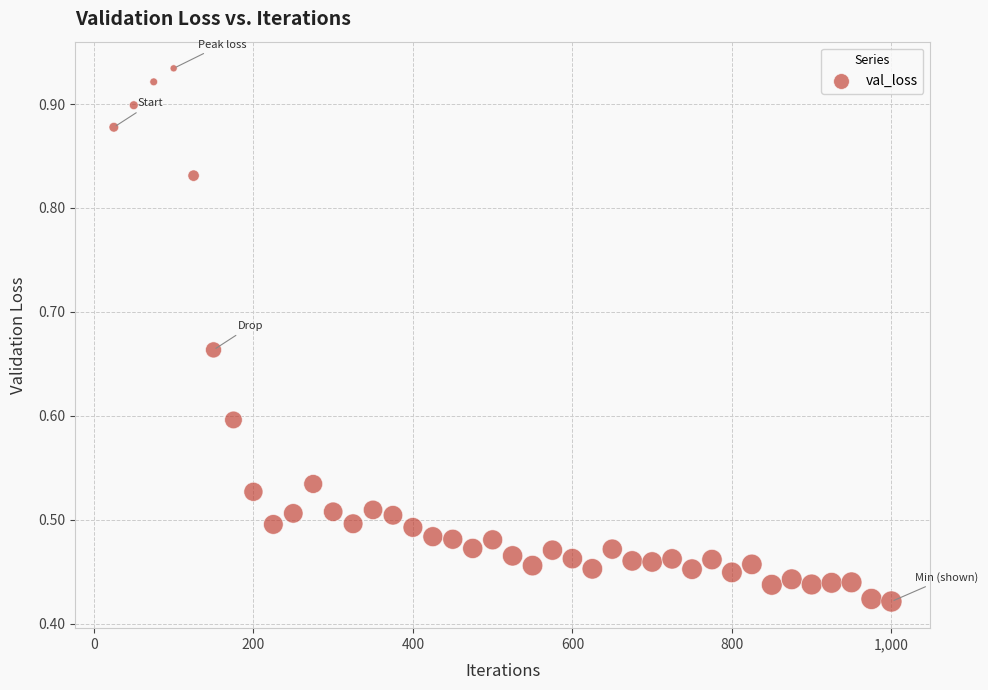

How many points are shown in the scatter plot?

40